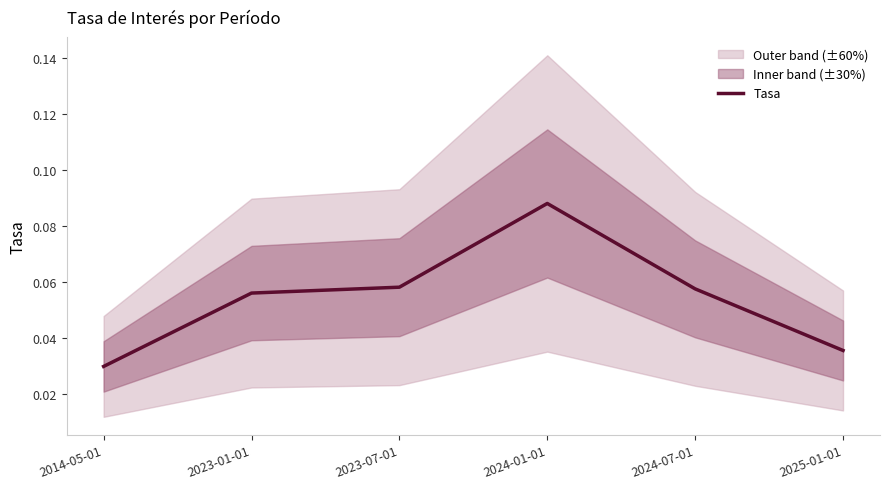

The value at 2025-01-01 is 0.0. True or false?

False